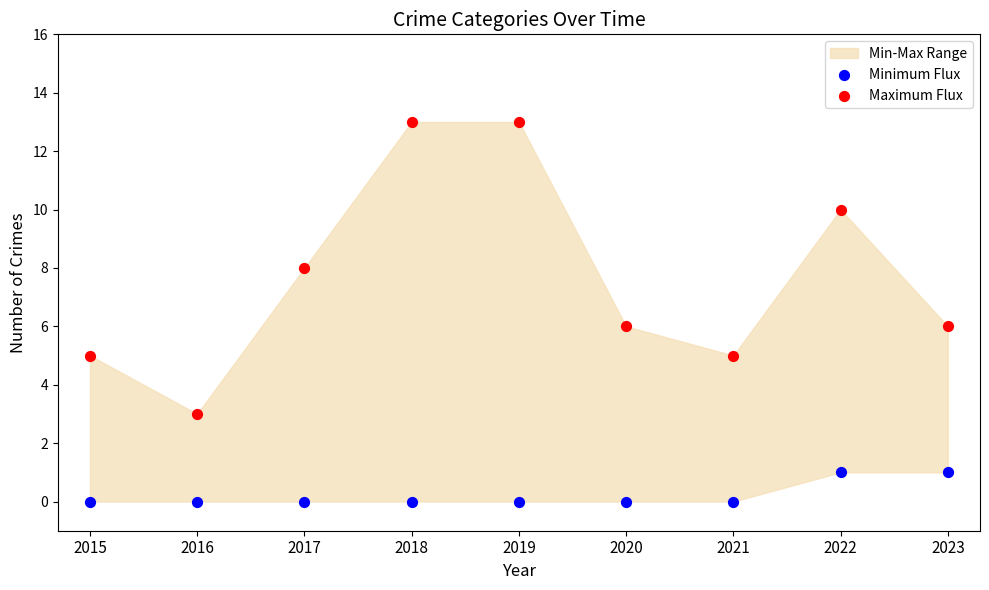

Which series has the widest spread of Y values?

Maximum Flux